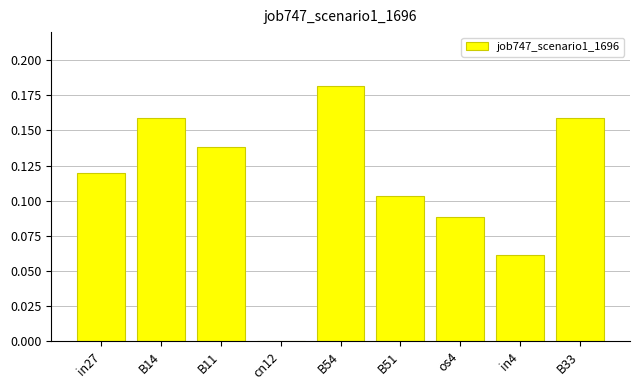

Count the values in the range 0 to 1.

9